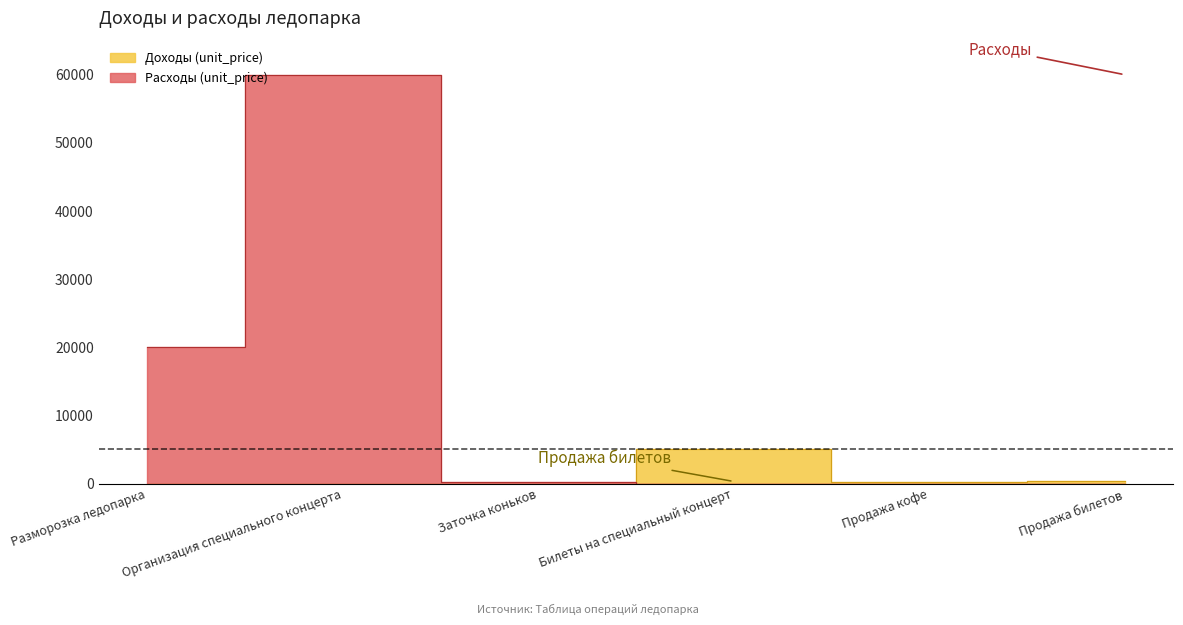

How many lines are shown in the chart?

2